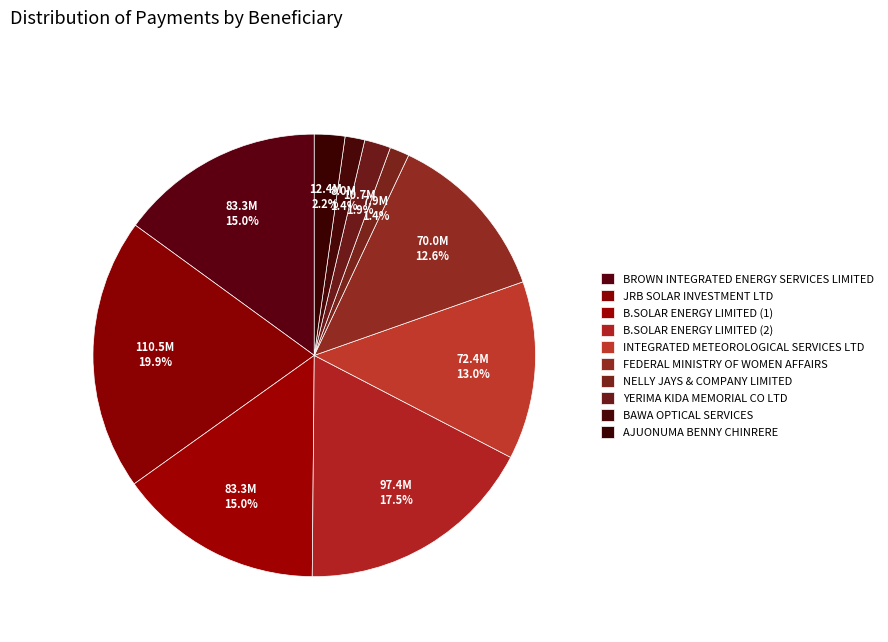

What is the ratio of the value at B.SOLAR ENERGY LIMITED (2) to the value at FEDERAL MINISTRY OF WOMEN AFFAIRS?

1.4